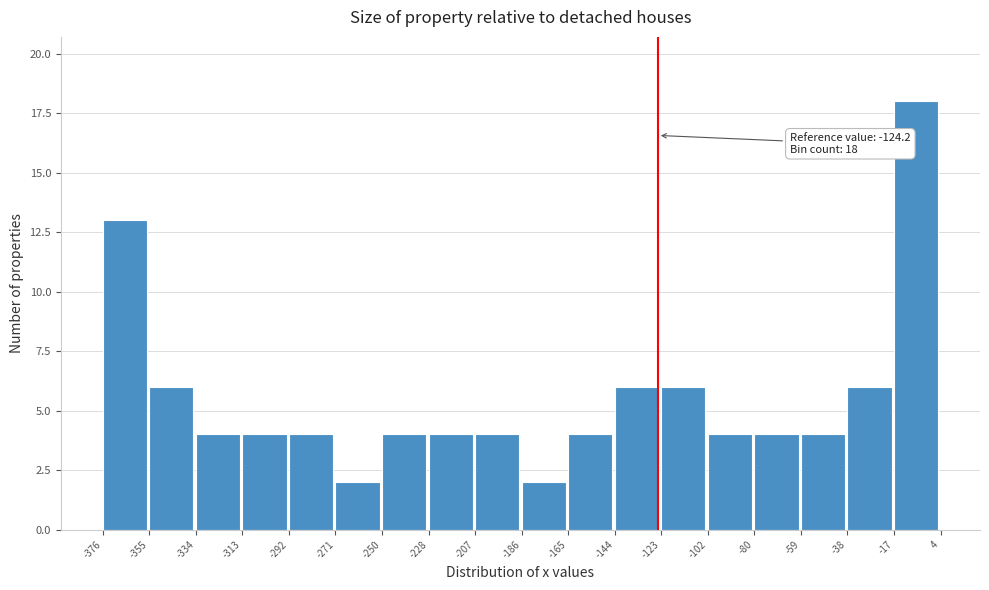

Over which range of the x-axis is the bar tallest?

-17 to 4